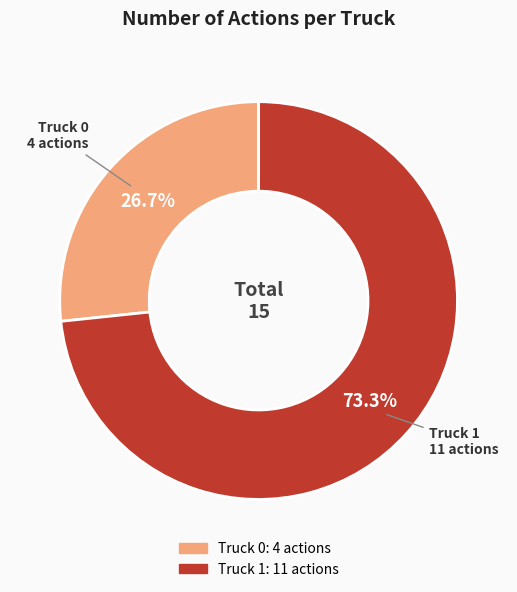

True or false: Truck 0 accounts for 27% of the total.

True